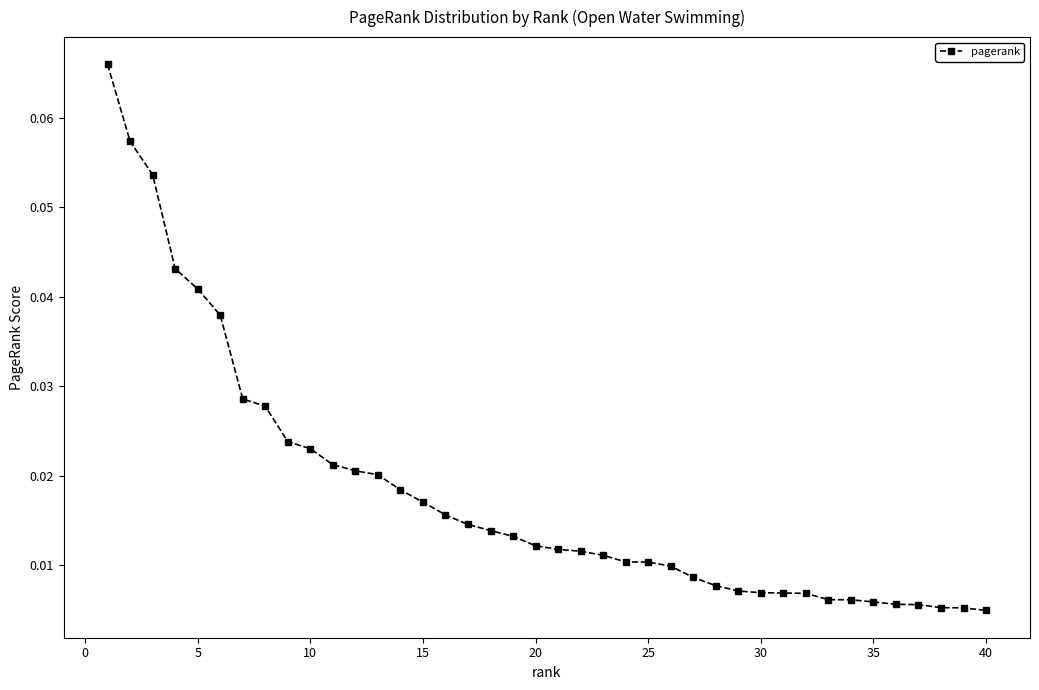

What is the sum of all values?

0.7